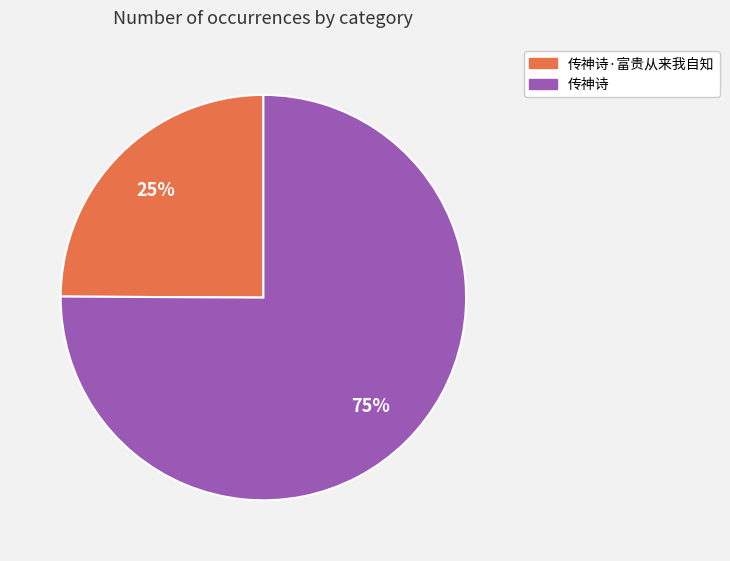

Does any single category account for the majority?

Yes